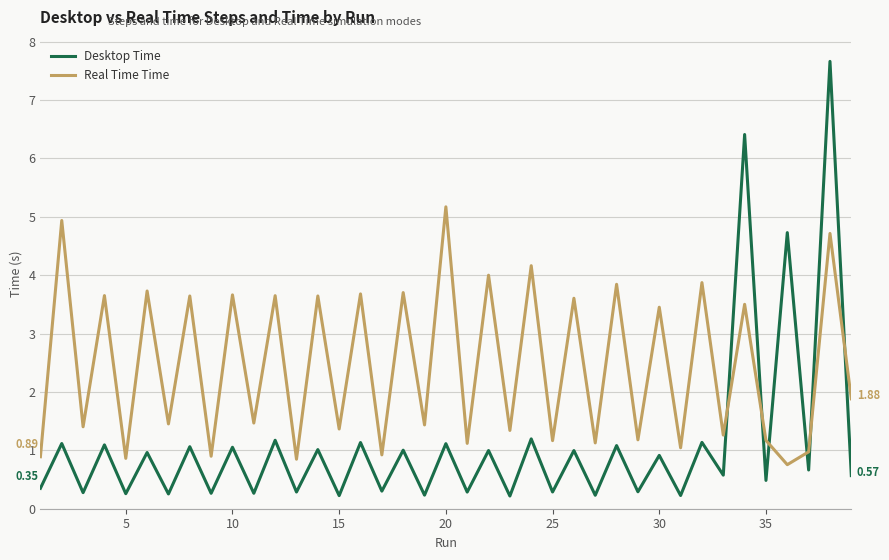

In Desktop Time, how many points are lower than both neighbors (excluding endpoints)?

18